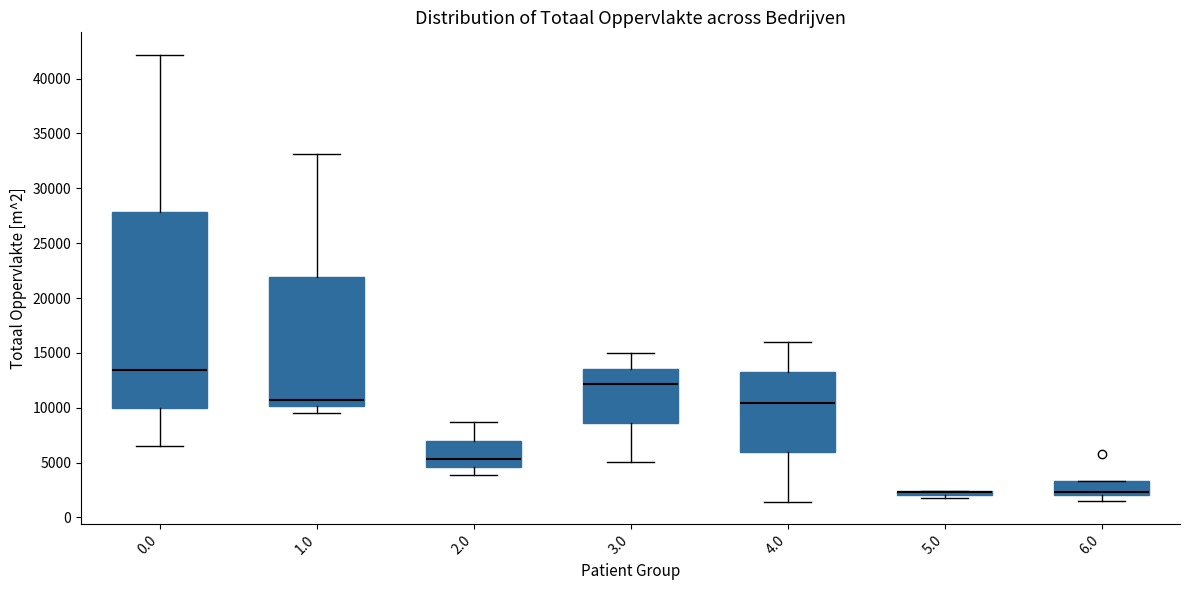

Which box is the tallest, from its lower edge to its upper edge?

0.0